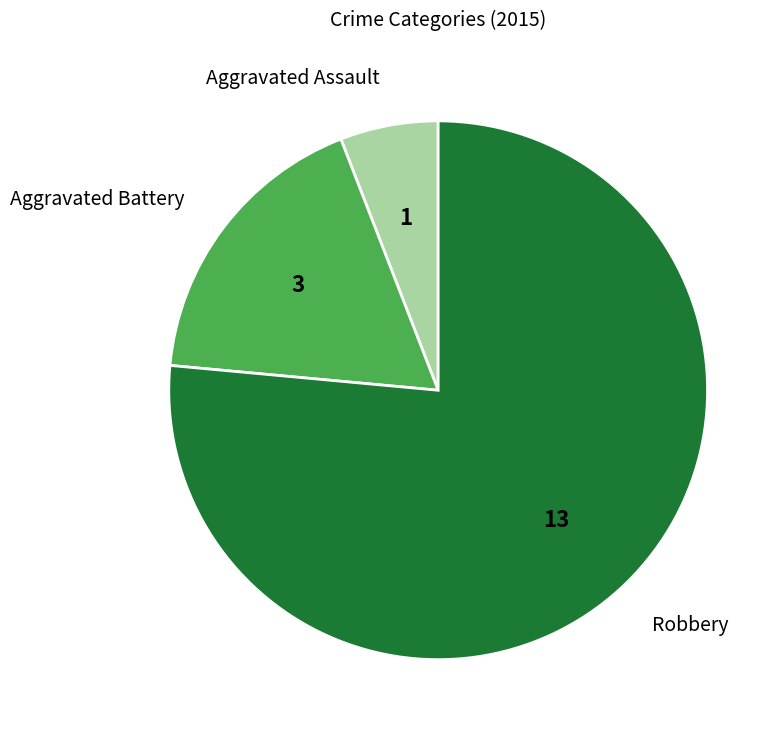

Does any single category account for the majority?

Yes